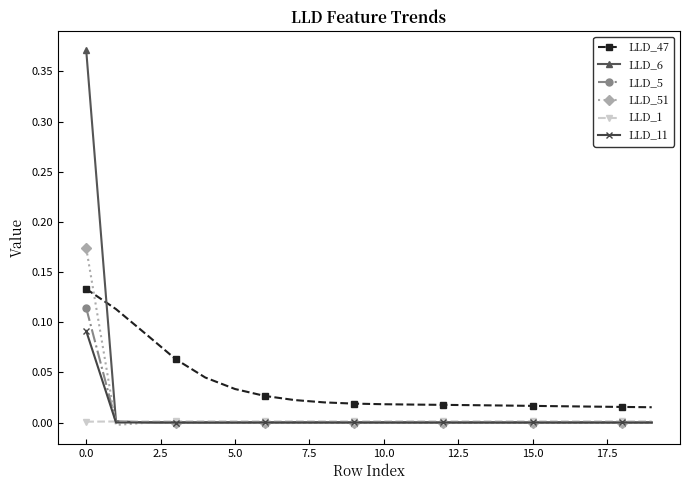

Rank the series by their maximum value, from lowest to highest.

LLD_1, LLD_11, LLD_5, LLD_47, LLD_51, LLD_6